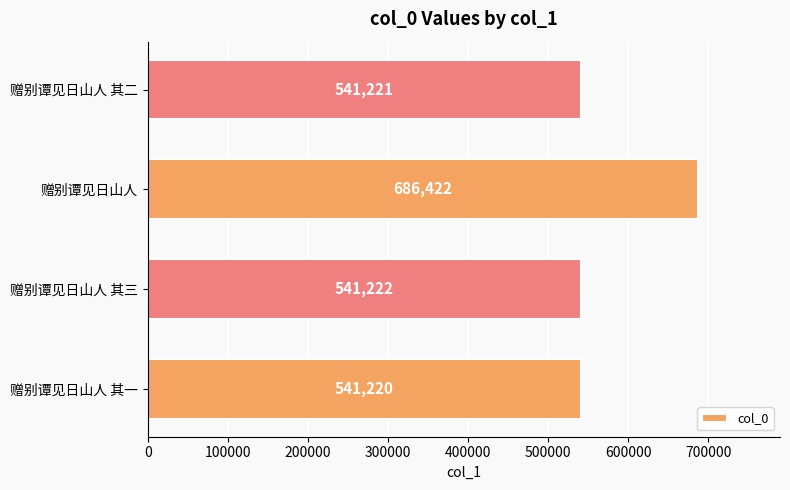

Reading bottom to top, extract all data points from this chart.

541220	541222	686422	541221